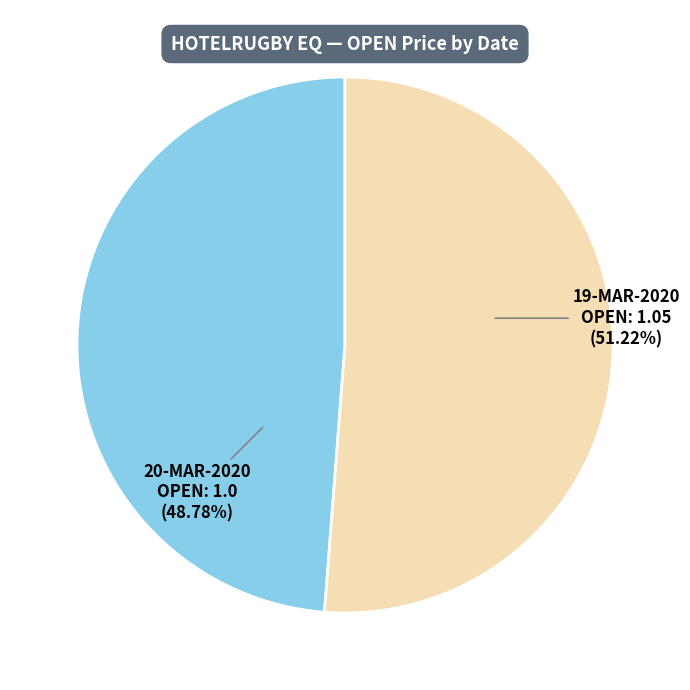

What is the largest slice in the pie chart?

19-MAR-2020